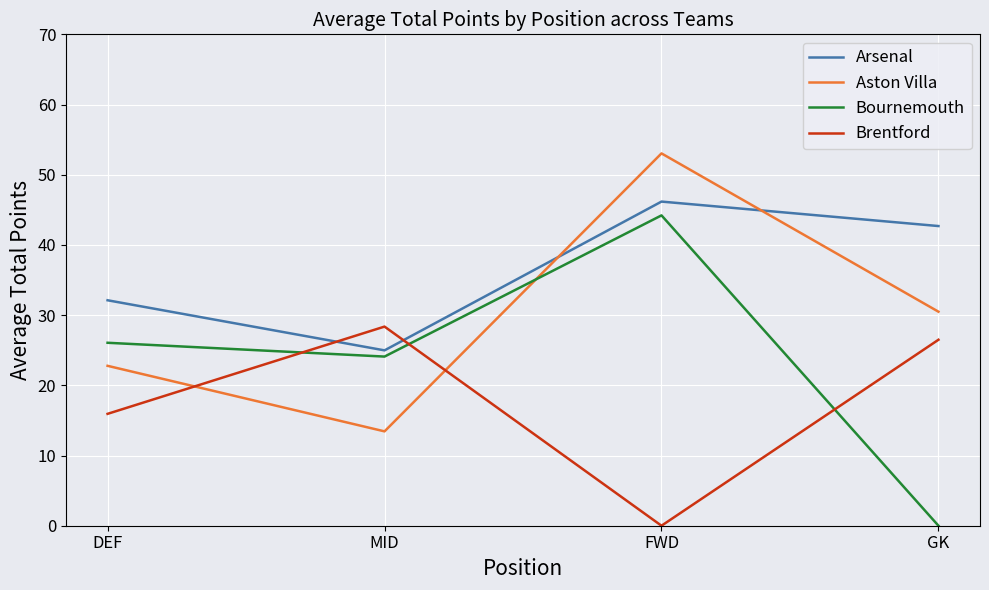

The value of Aston Villa at FWD is 20.6. True or false?

False